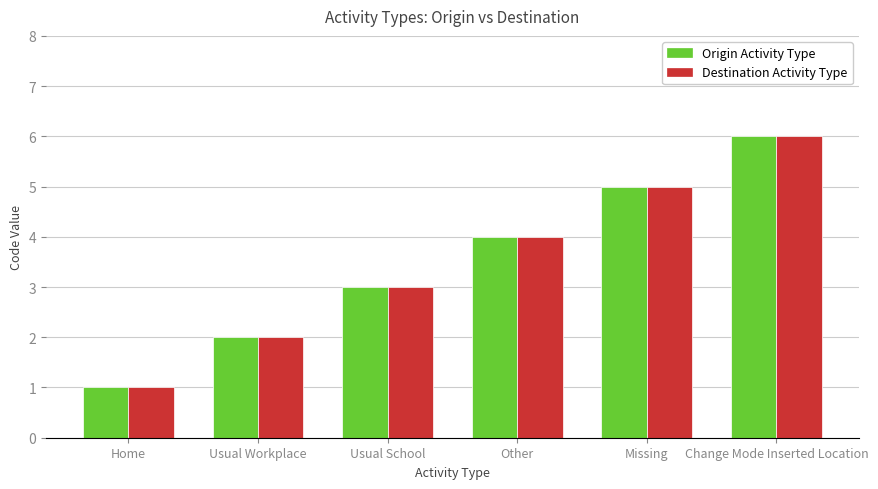

What is the label of the 1st bar from the right?

Change Mode Inserted Location